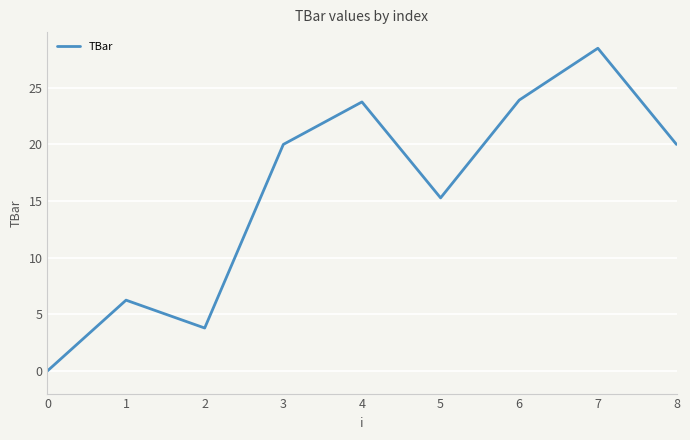

How many categories are shown in the chart?

9